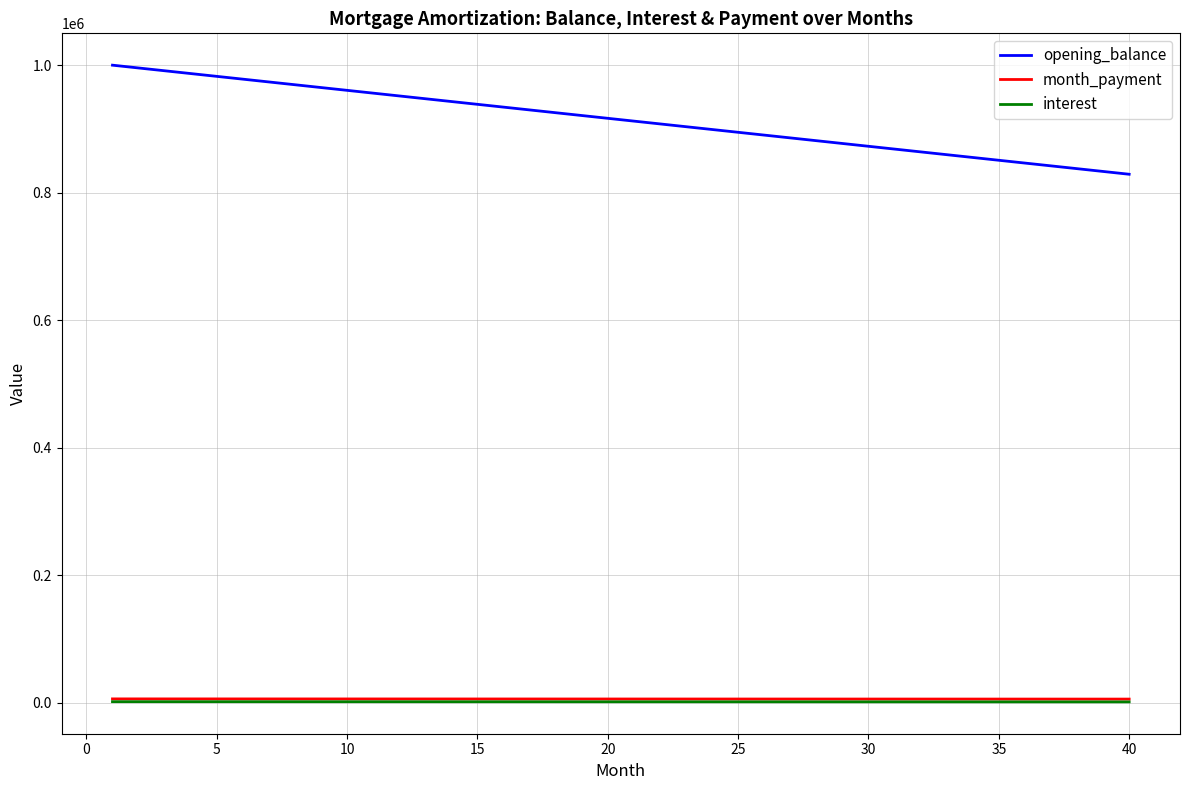

True or false: opening_balance and month_payment intersect in this chart.

False